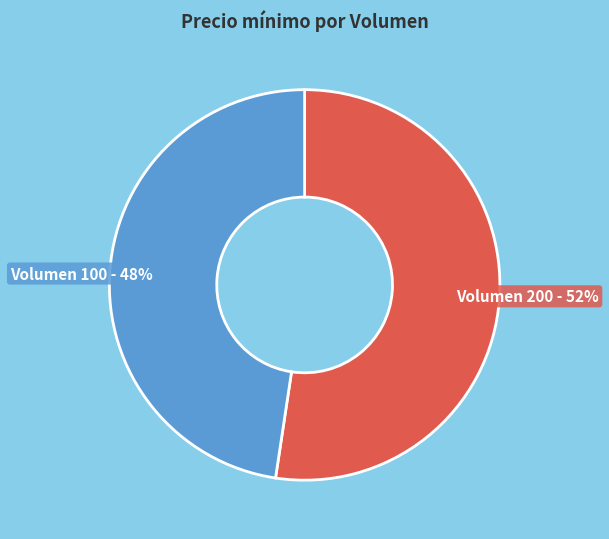

Which has a higher value, Volumen 200 or Volumen 100?

Volumen 200